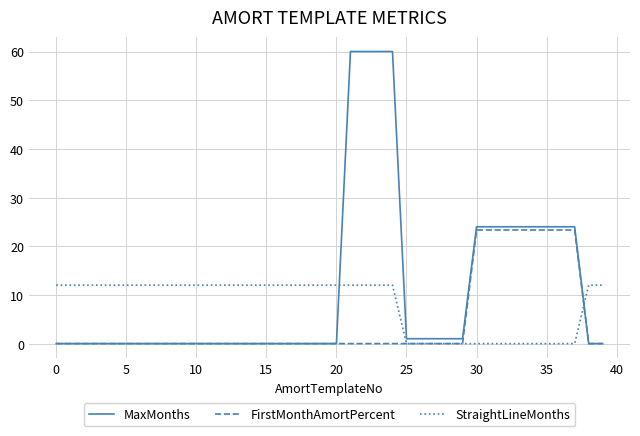

Which series has the largest range (max minus min)?

MaxMonths